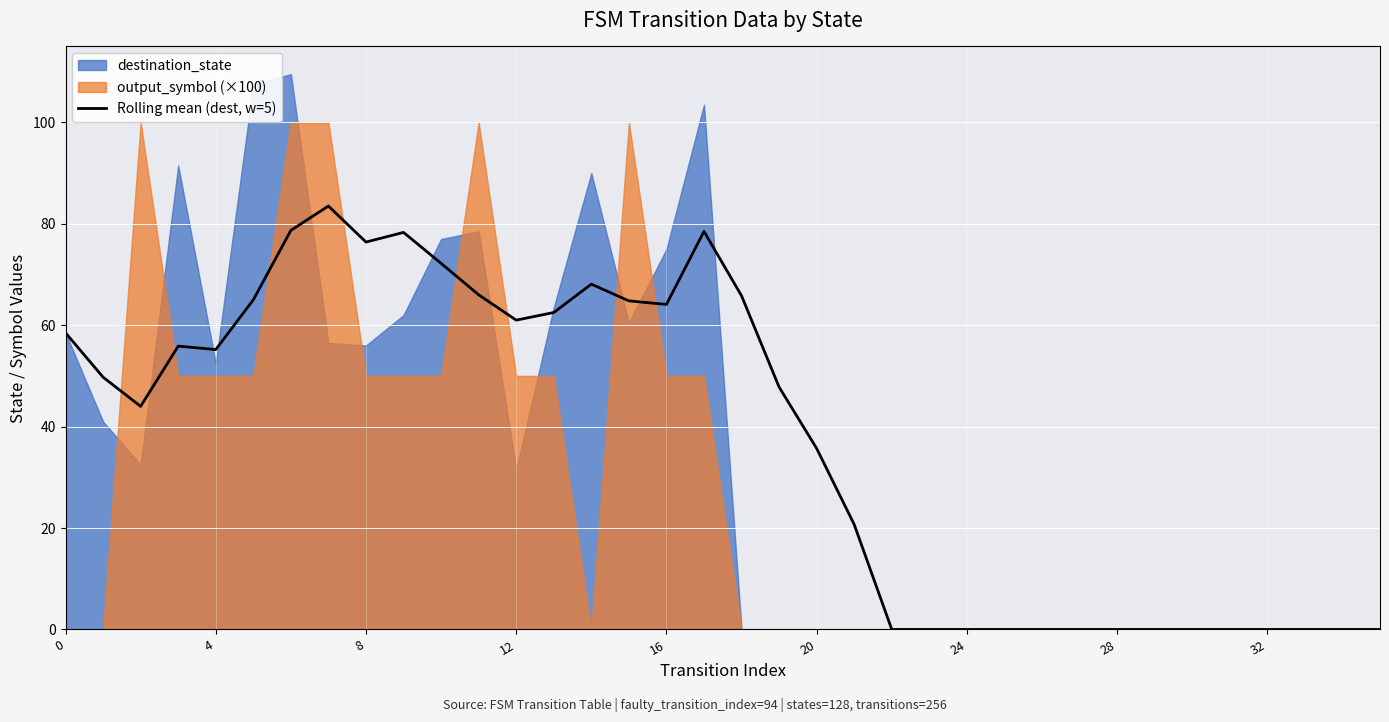

True or false: there are more than 2 points higher than both neighbors.

True